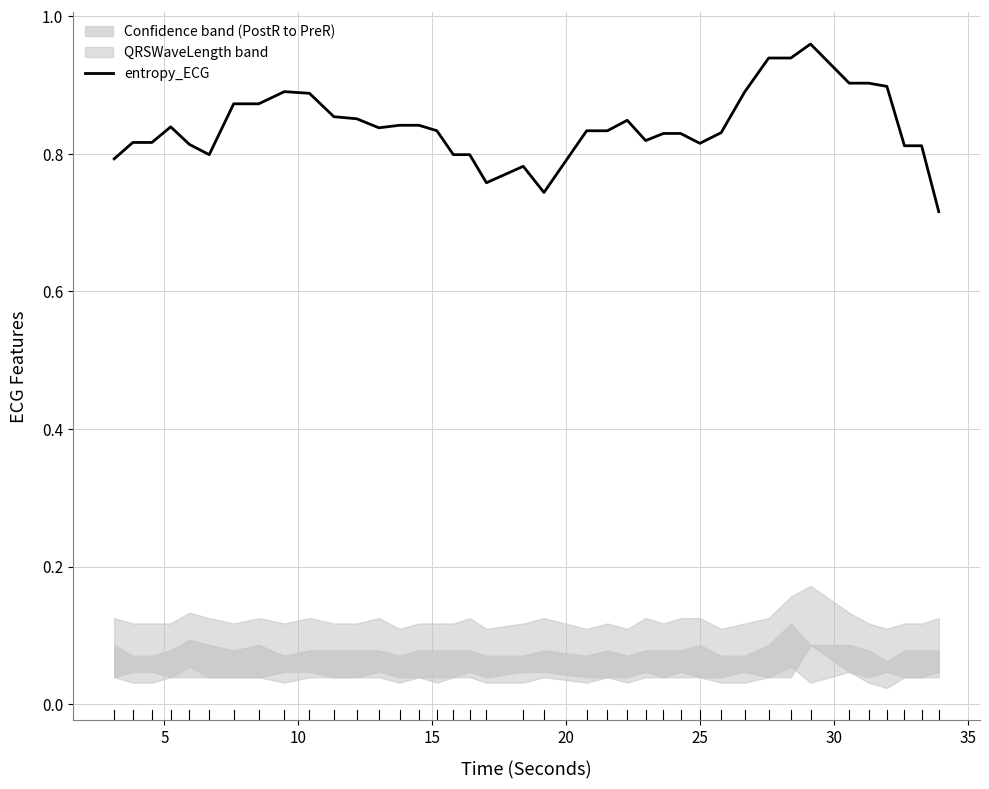

How many interior local valleys (lower than both neighbors) does the data have?

6